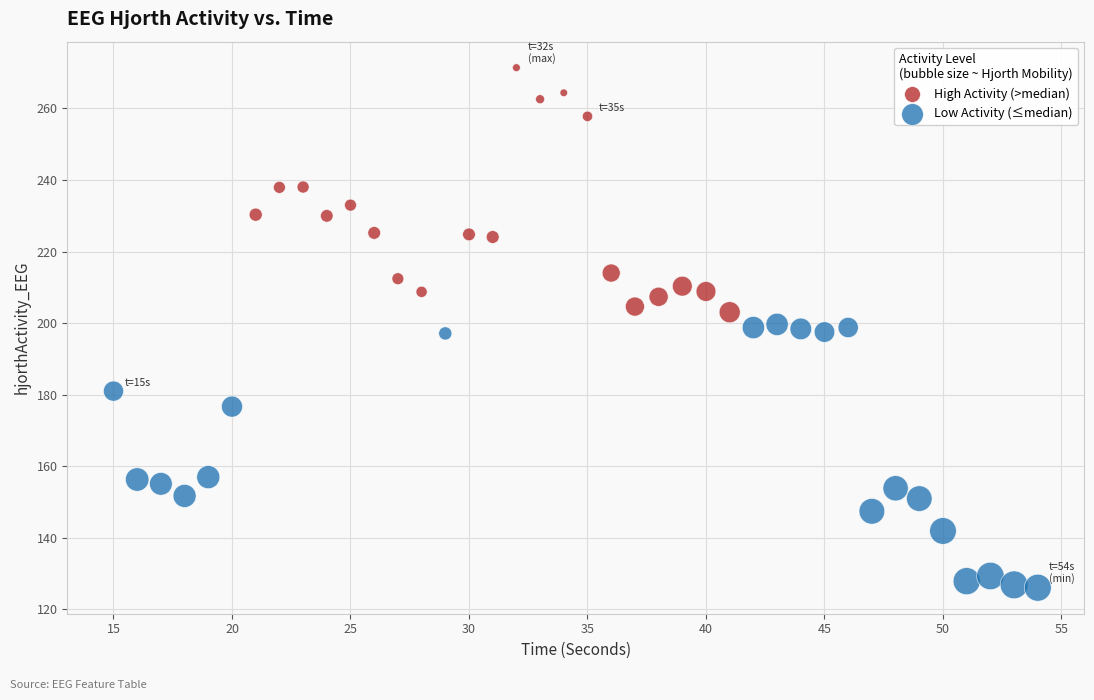

Which series has the largest Y range (max minus min)?

Low Activity (≤median)